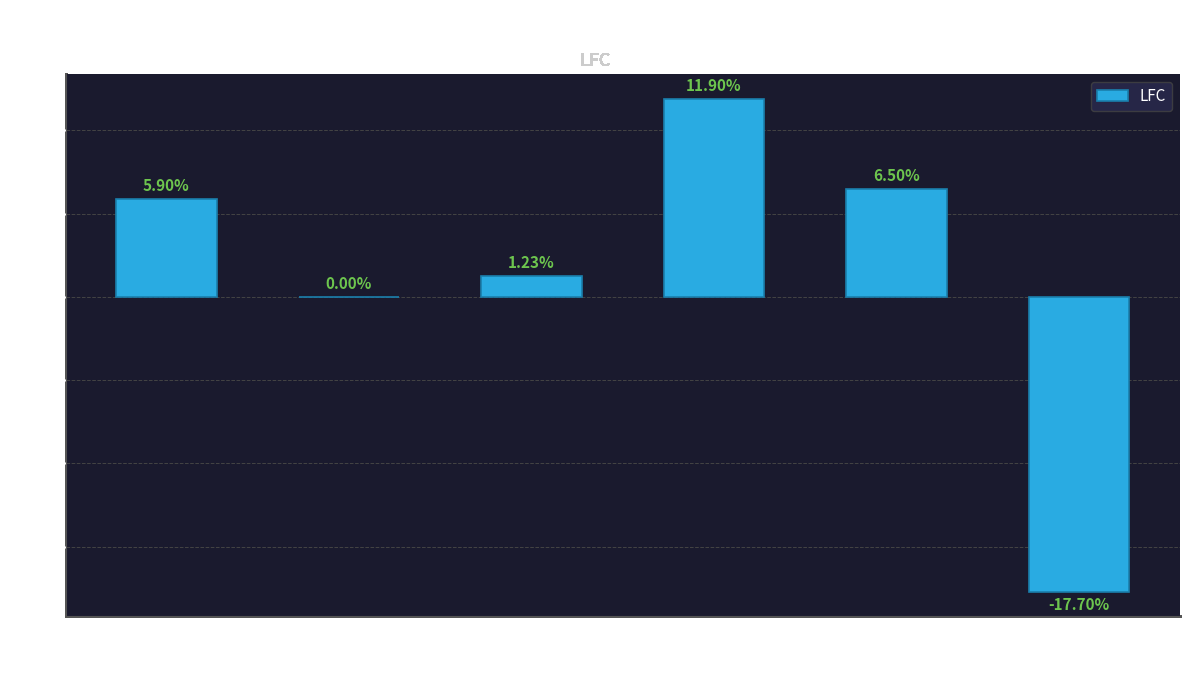

What is the difference between the values at profit_margin and revenue_growth?

0.6